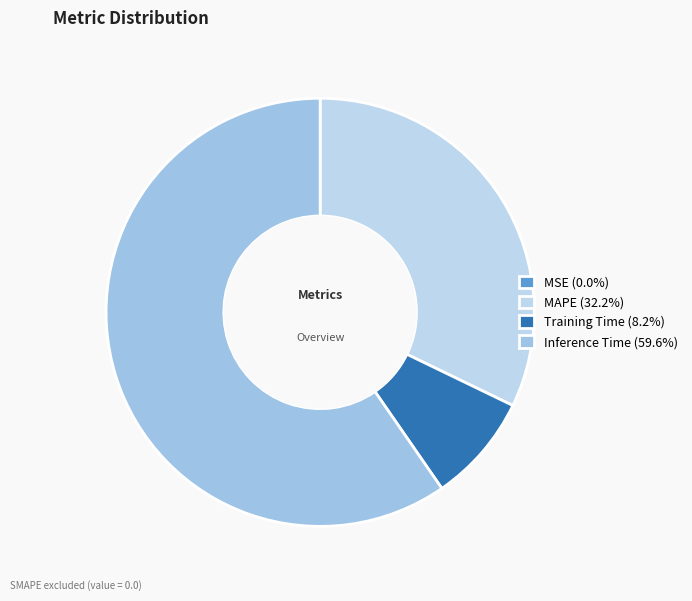

What is the largest slice in the pie chart?

Inference Time